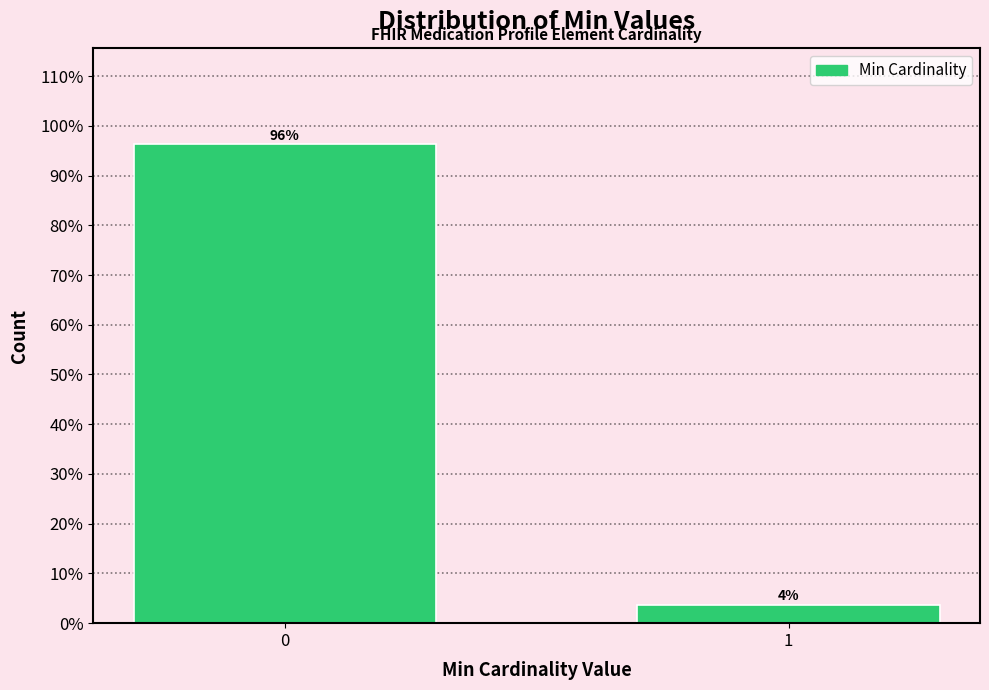

What is the smallest value displayed?

3.7